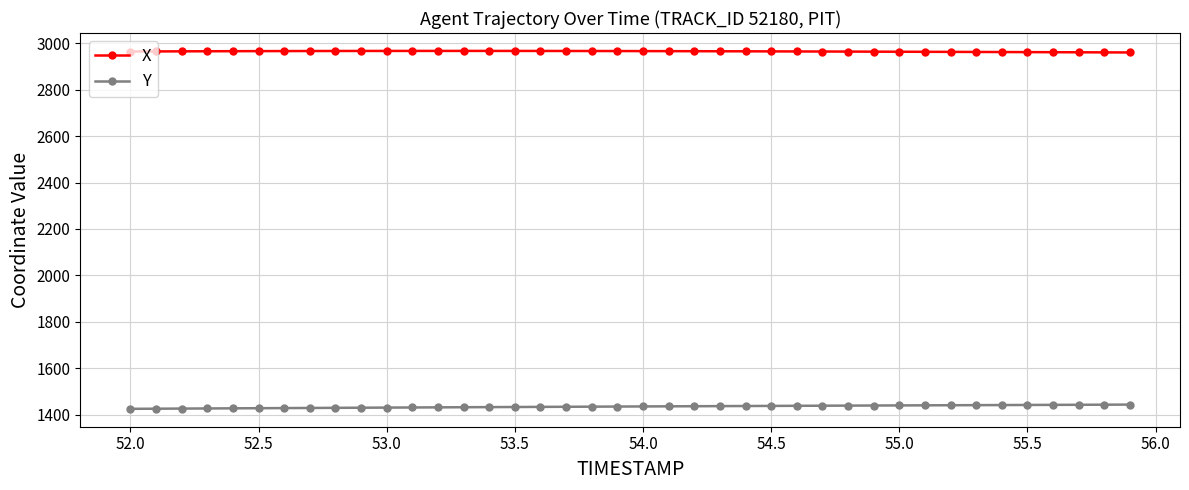

What is the sum of all Y values?

57409.5